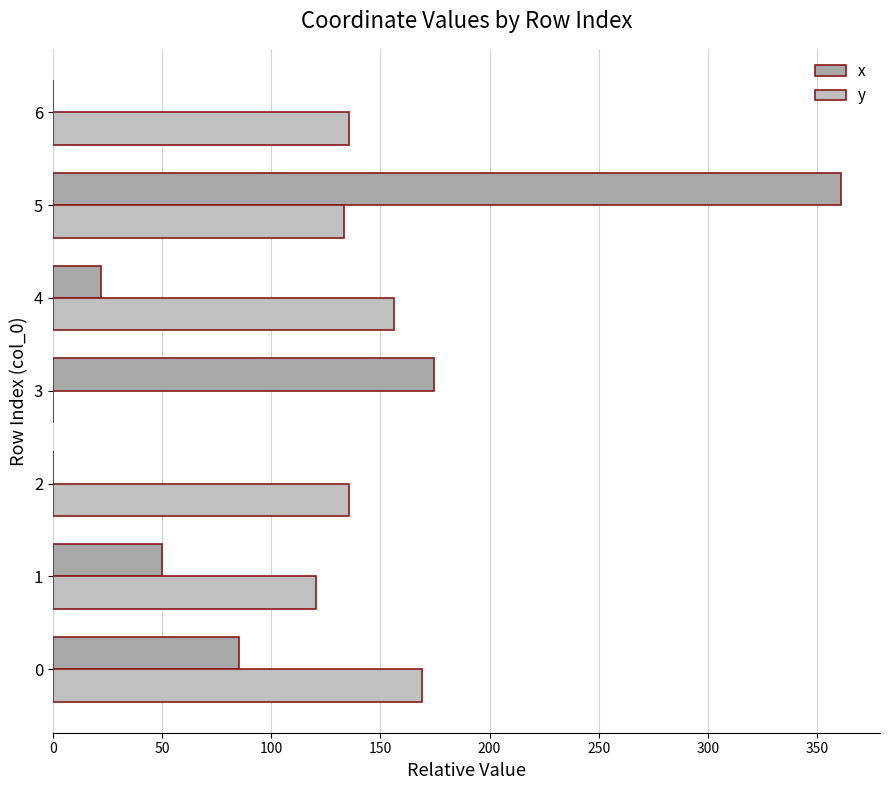

How many data points in x are above 49?

4